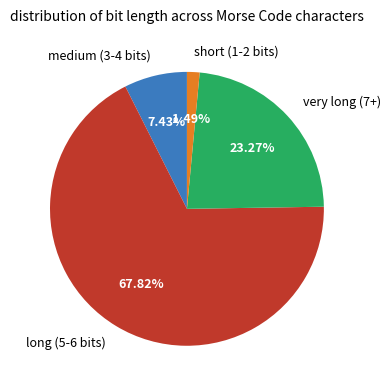

Combined, do medium (3-4 bits) and long (5-6 bits) account for over 50%?

Yes